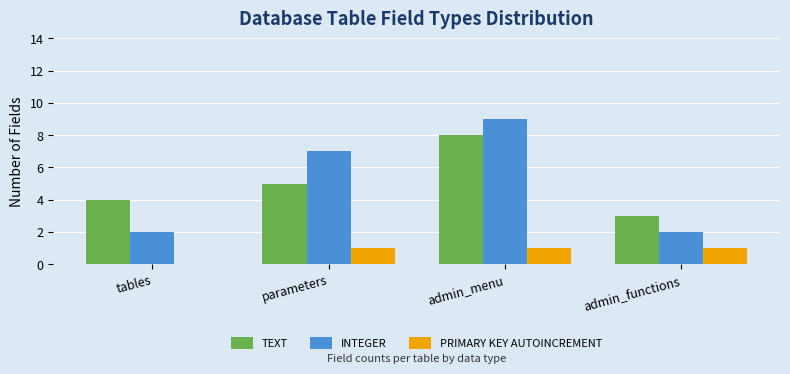

What is the sum of the TEXT values at admin_menu and admin_functions?

11